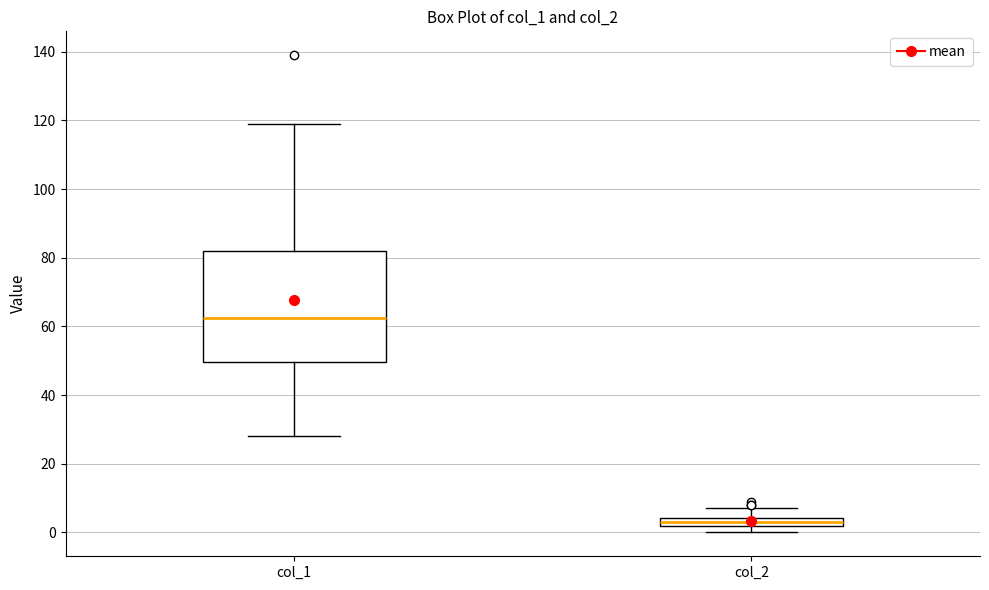

Which box has the highest median line?

col_1